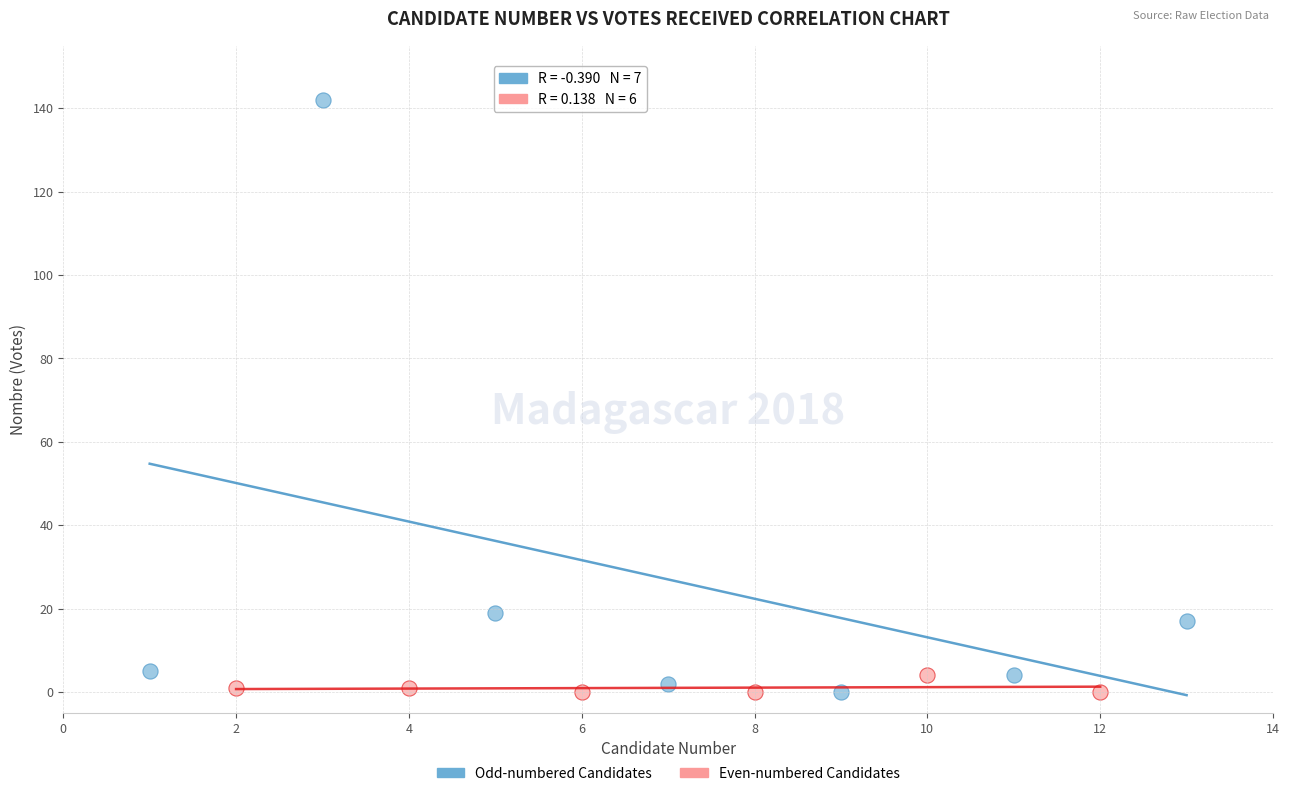

Which series reaches the maximum Y coordinate?

Odd-numbered Candidates